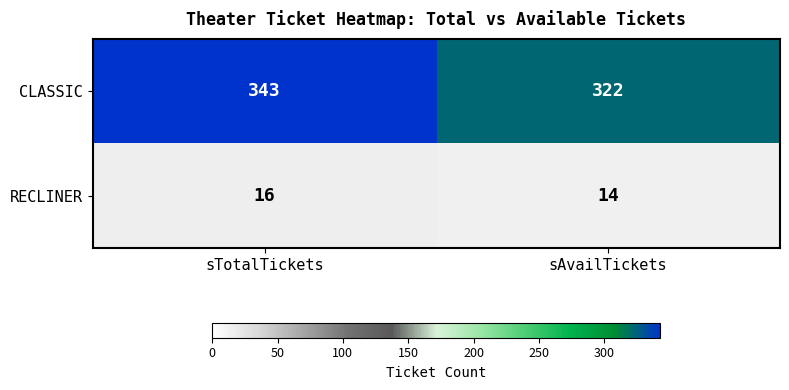

What is the approximate value of RECLINER at sTotalTickets?

16